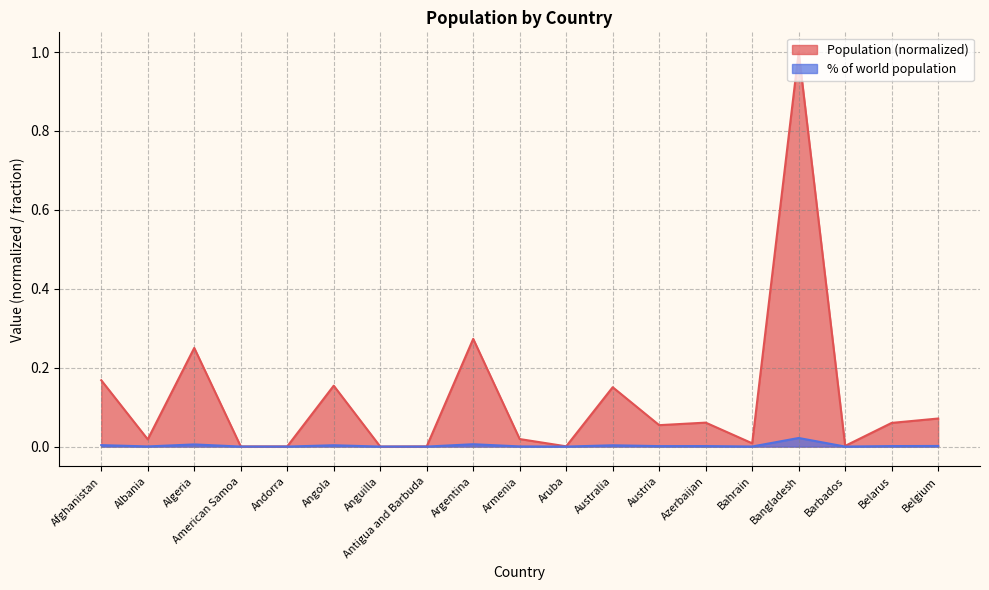

What is the label of the 9th point from the left?

Argentina